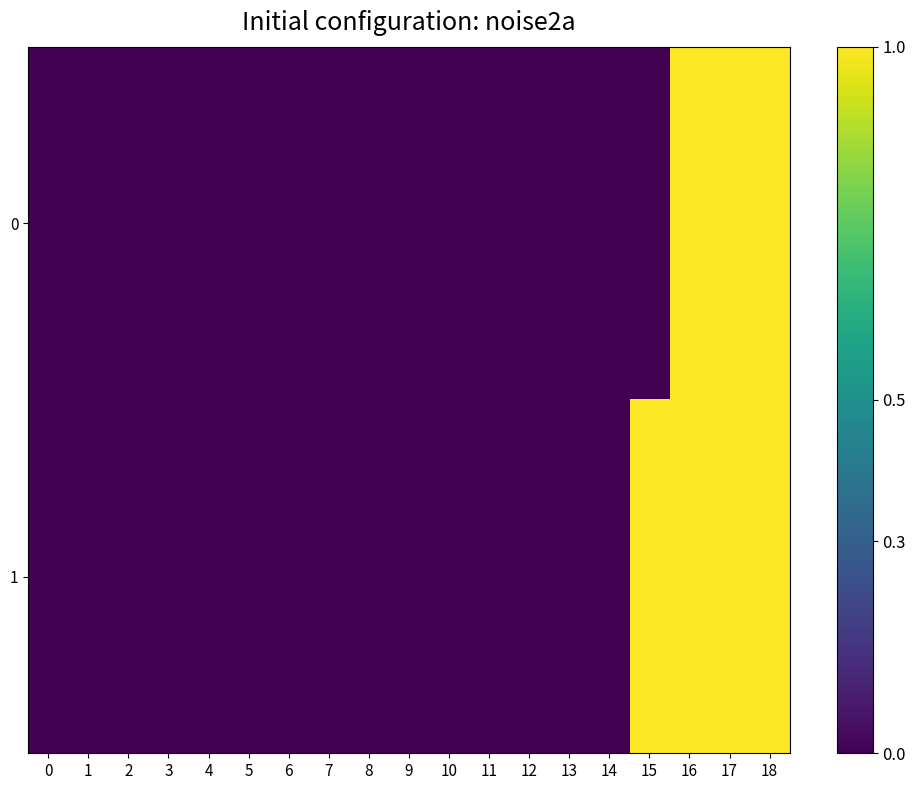

Reading left to right, transcribe all the data shown in this chart.

row_0: 0	0	0	0	0	0	0	0	0	0	0	0	0	0	0	0	1	1	1
row_1: 0	0	0	0	0	0	0	0	0	0	0	0	0	0	0	1	1	1	1